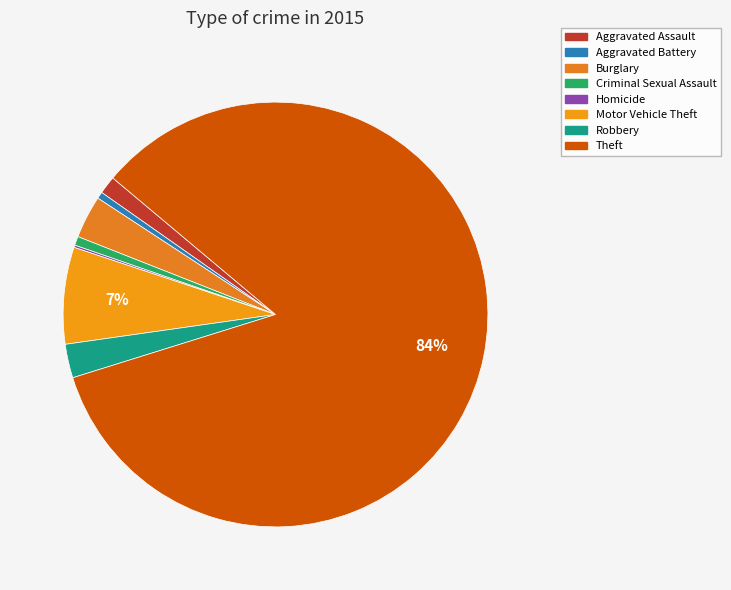

Which category accounts for the majority?

Theft